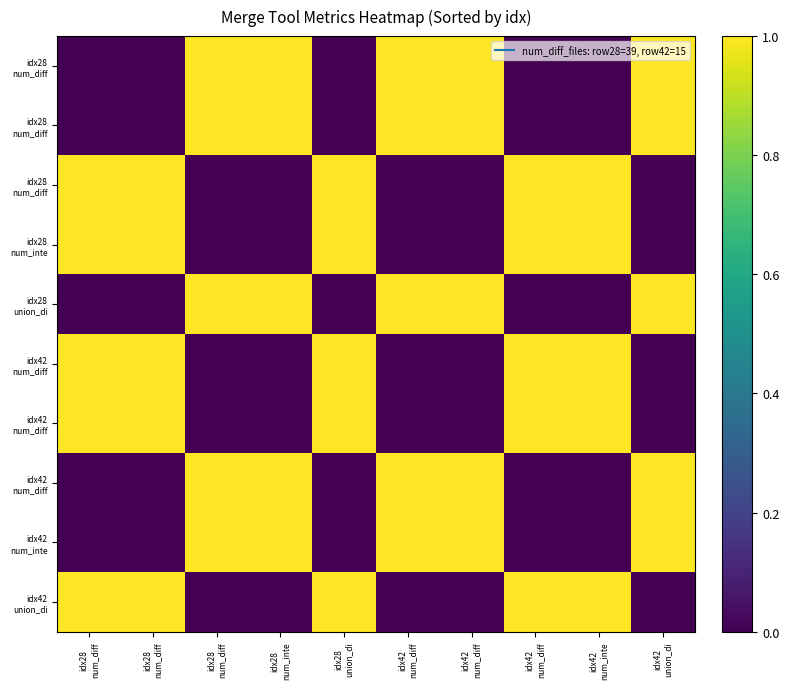

What is the total value across all series at idx42
num_inte?

5